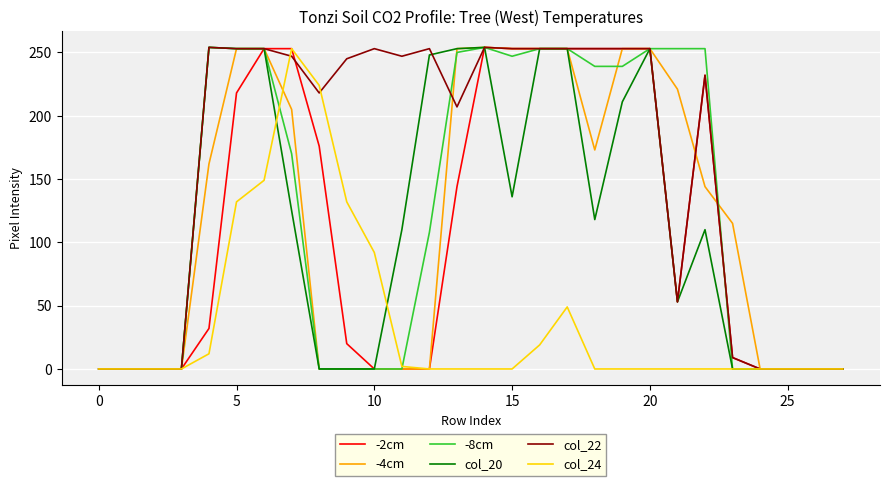

Which series has the largest total across all categories?

col_22